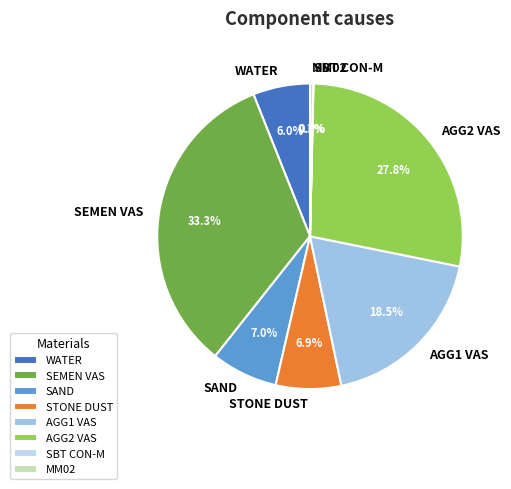

Does STONE DUST account for over 50% of the chart?

No